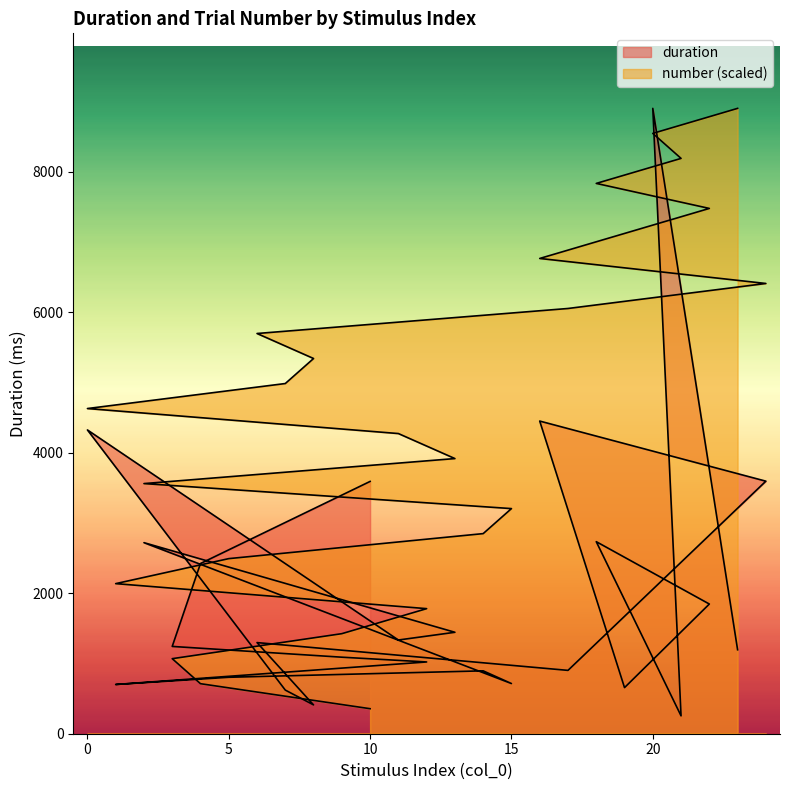

True or false: number has more than 1 interior local peaks.

False